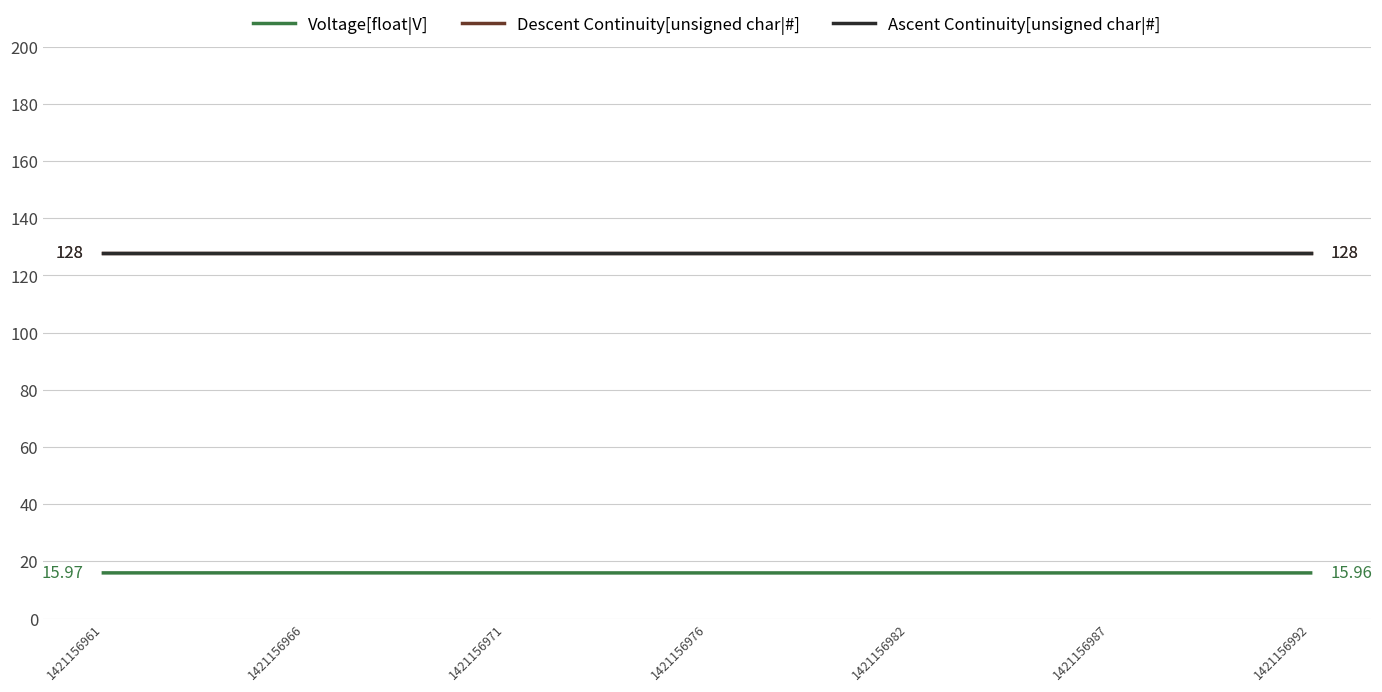

What are all the series names shown in the legend?

Voltage[float|V], Descent Continuity[unsigned char|#], Ascent Continuity[unsigned char|#]